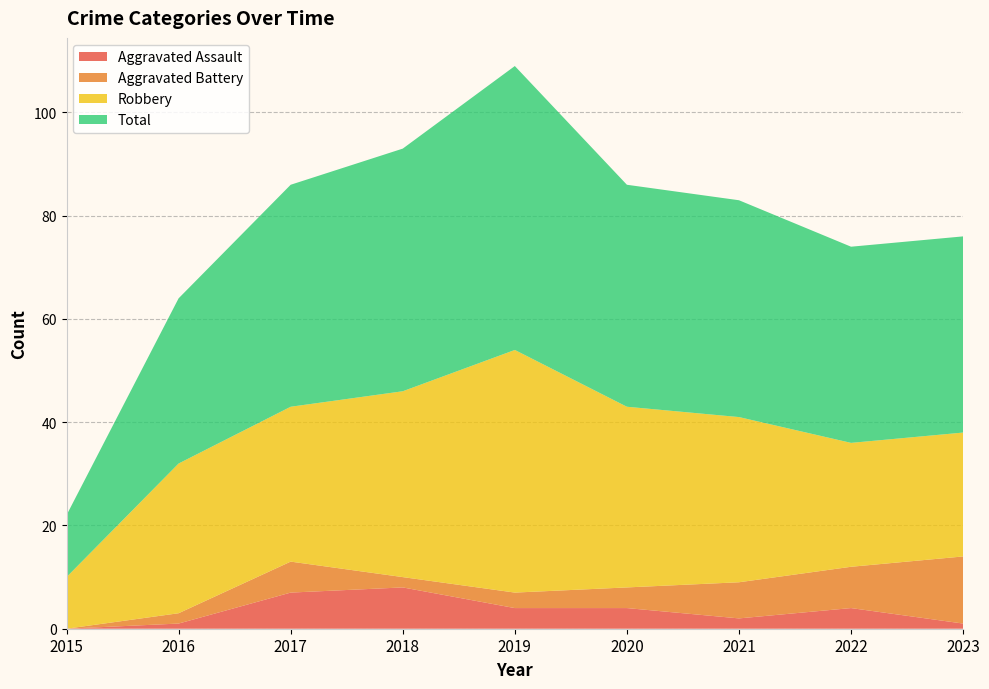

Reading left to right, extract all data points from this chart.

Aggravated Assault: 0	1	7	8	4	4	2	4	1
Aggravated Battery: 0	2	6	2	3	4	7	8	13
Robbery: 10	29	30	36	47	35	32	24	24
Total: 12	32	43	47	55	43	42	38	38